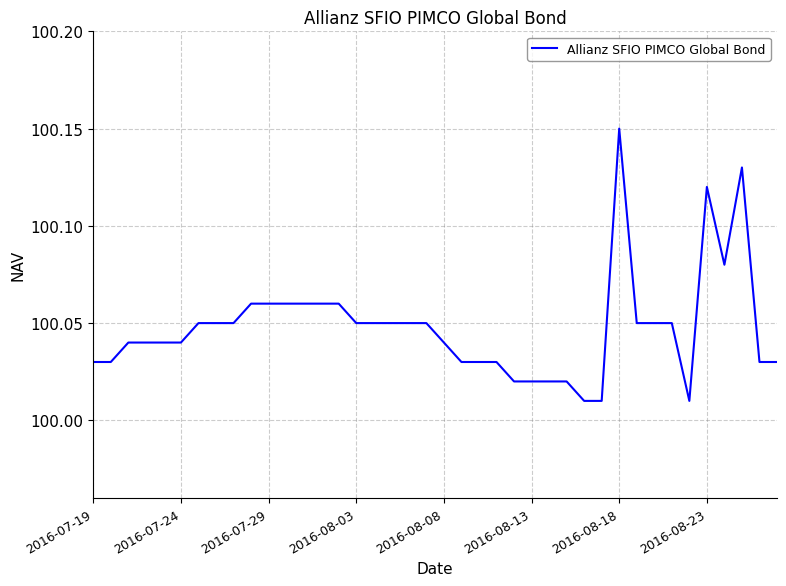

How many lines are shown in the chart?

1